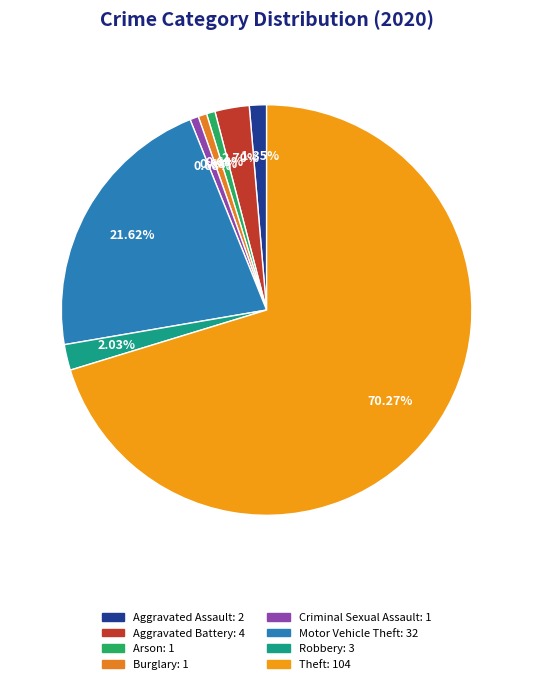

What percentage is the Arson slice, to the nearest percent?

1%